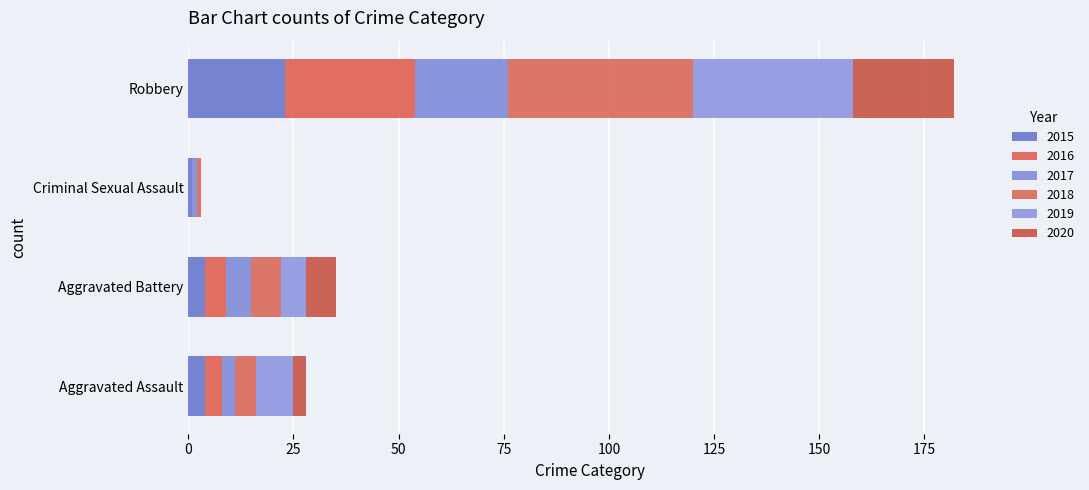

The value of 2016 at Aggravated Assault is 4. True or false?

True